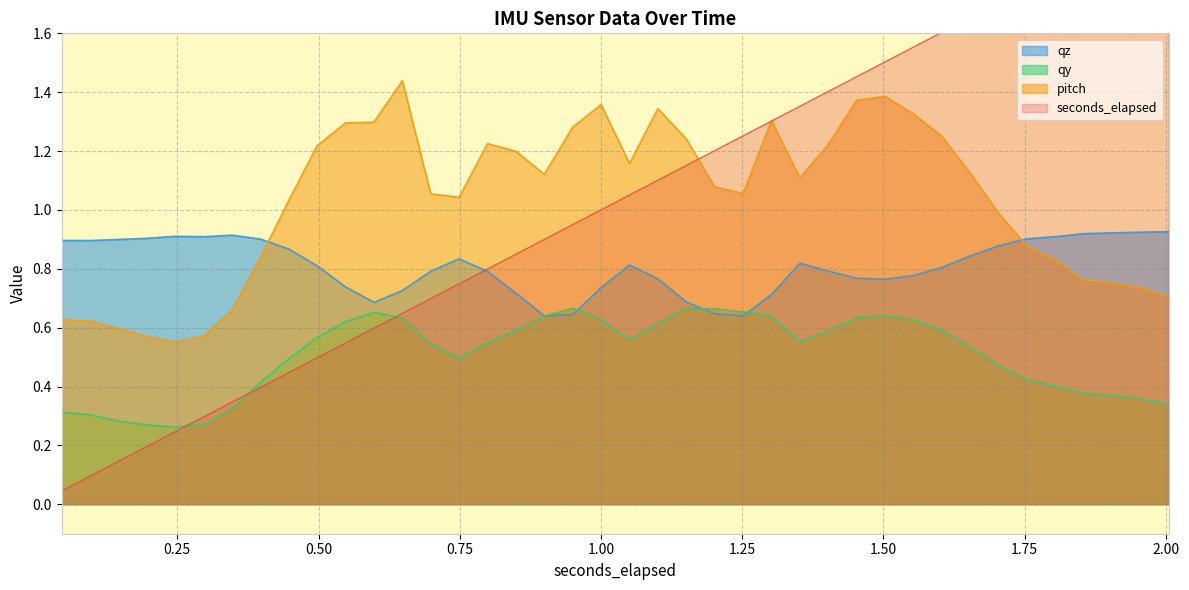

At how many categories does at least one series exceed 1?

32